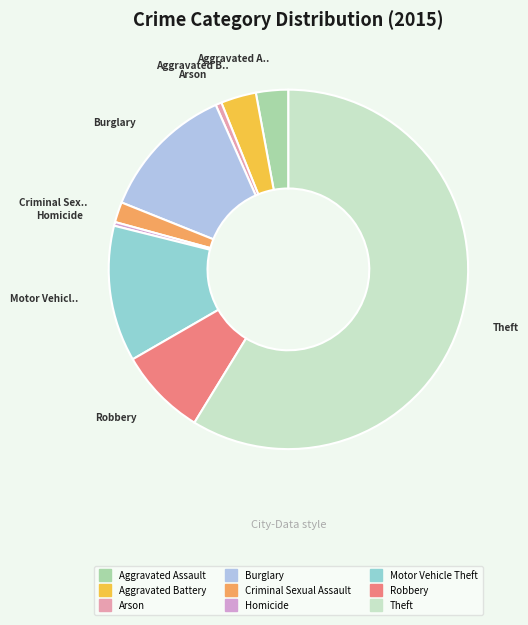

What is the majority slice?

Theft